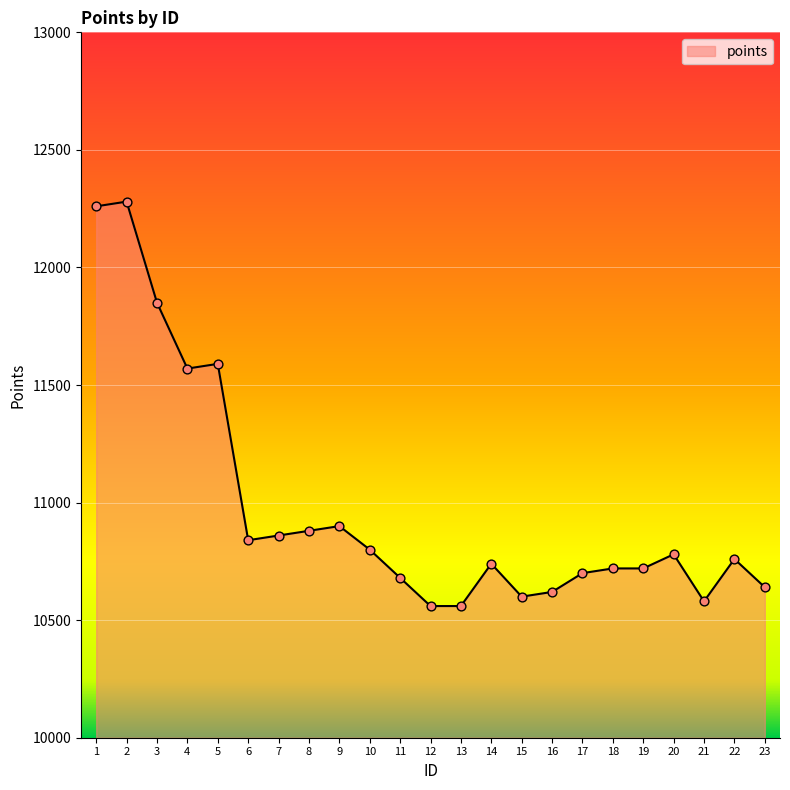

What is the change in value from 13 to 15?

+40